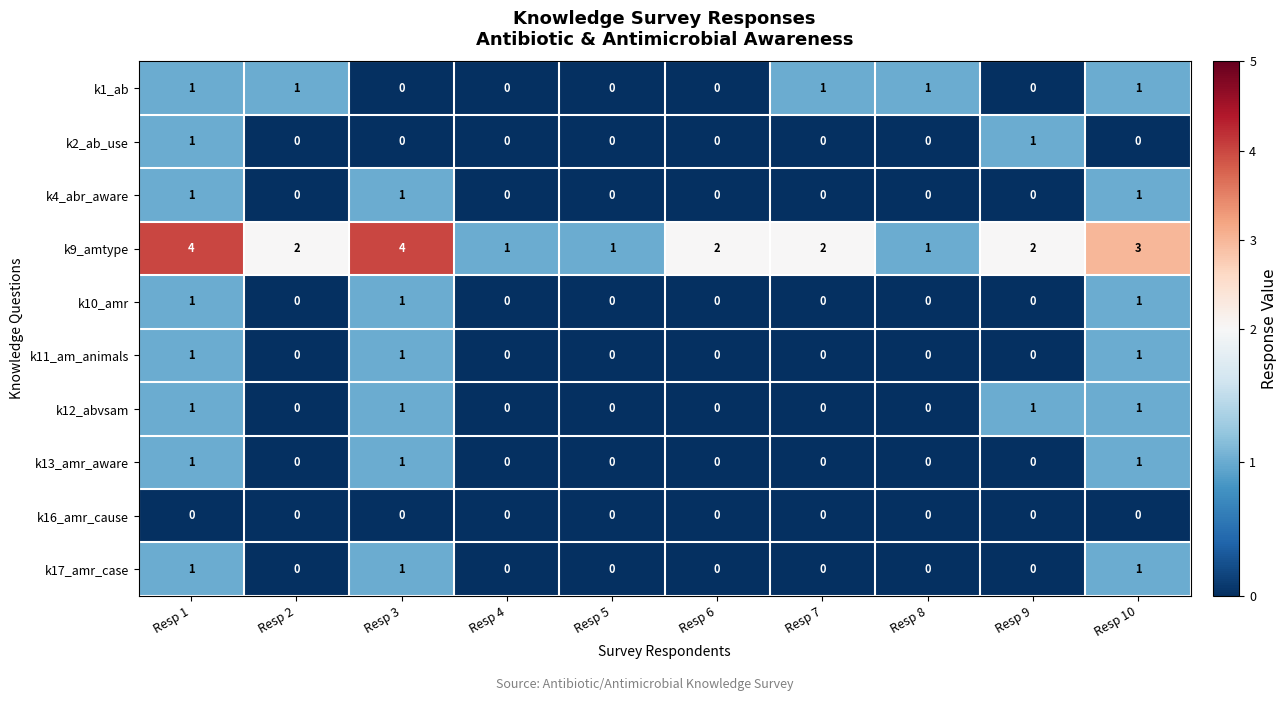

What is the sum of all k10_amr values?

3